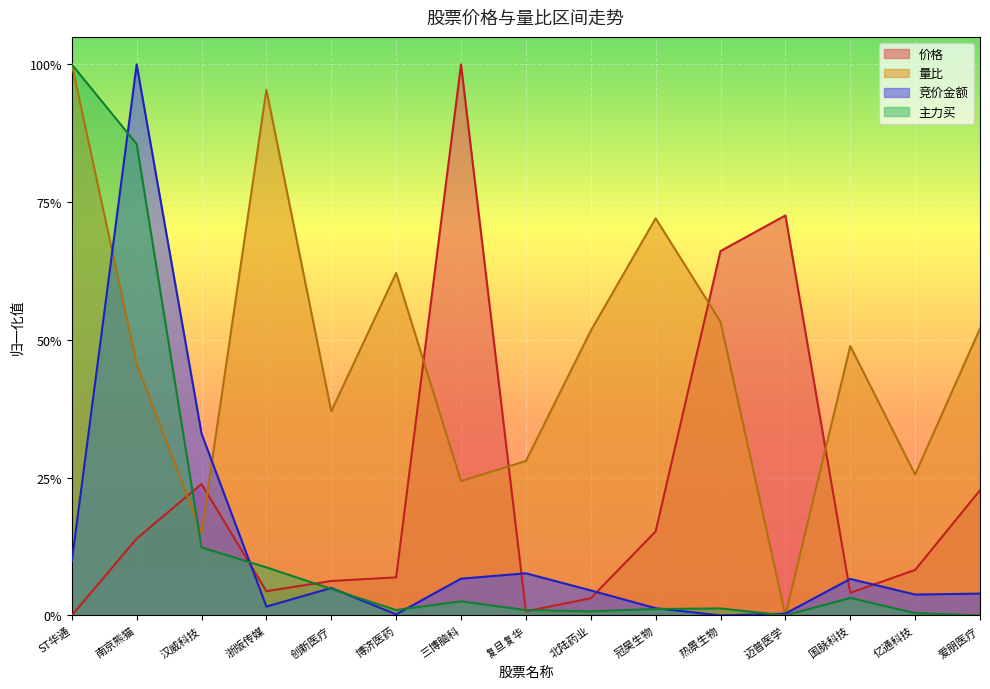

The 主力买 series shows 0.0 at 冠昊生物. True or false?

True